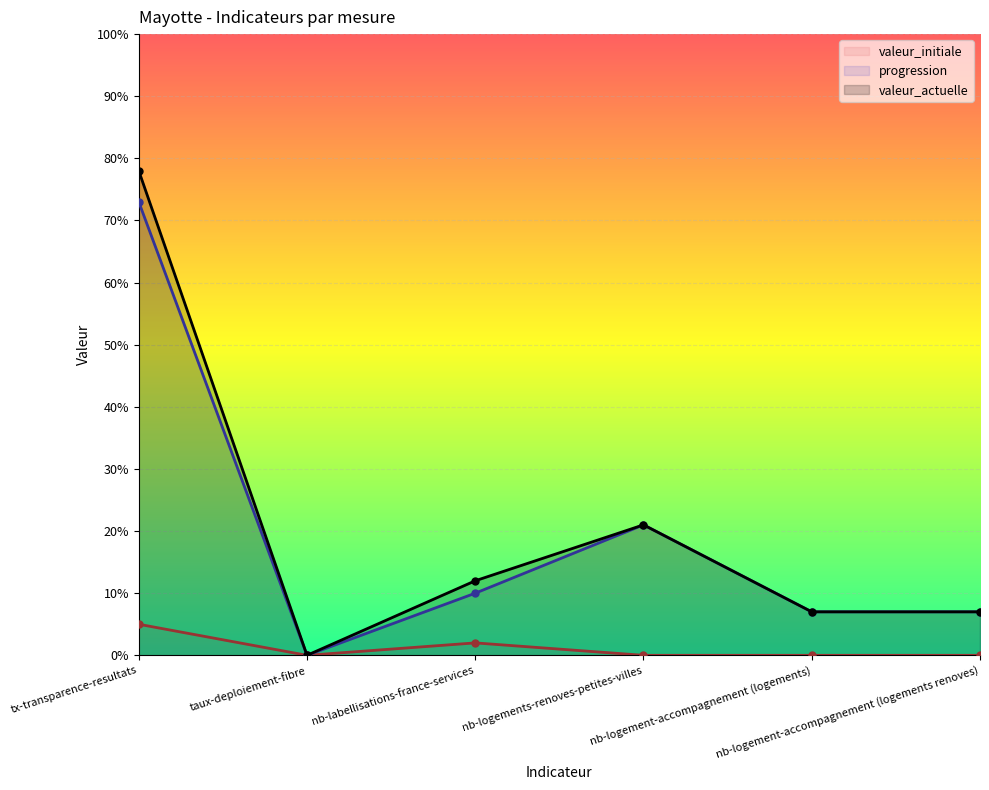

Does the chart display data point markers on the line(s)?

Yes